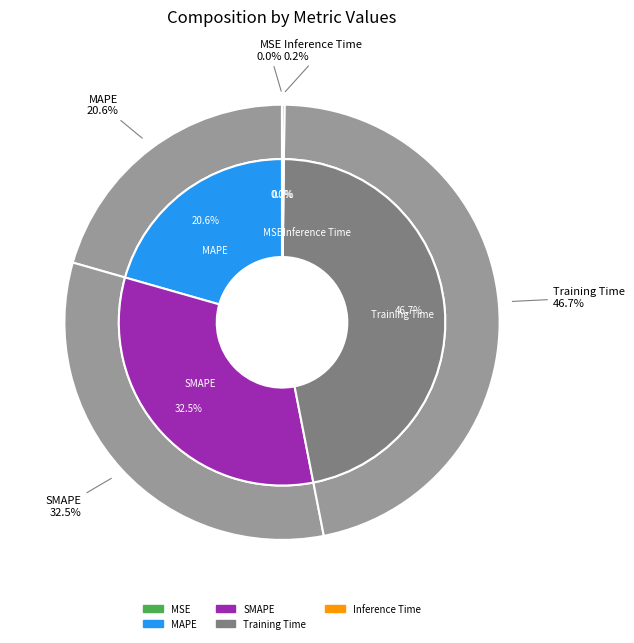

Combined, what portion of the pie is Inference Time and MAPE?

20.7%